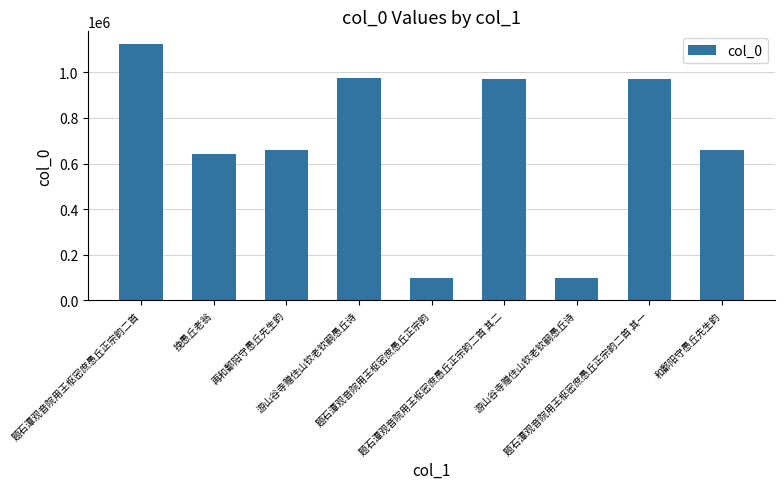

List the labels in order of value, largest first.

题石潭观音院用王枢密庶愚丘正宗韵二首, 游山谷寺赠住山钦老钦嗣愚丘诗, 题石潭观音院用王枢密庶愚丘正宗韵二首 其一, 题石潭观音院用王枢密庶愚丘正宗韵二首 其二, 再和鄱阳守愚丘先生韵, 和鄱阳守愚丘先生韵, 挽愚丘老翁, 游山谷寺赠住山钦老钦嗣愚丘诗, 题石潭观音院用王枢密庶愚丘正宗韵